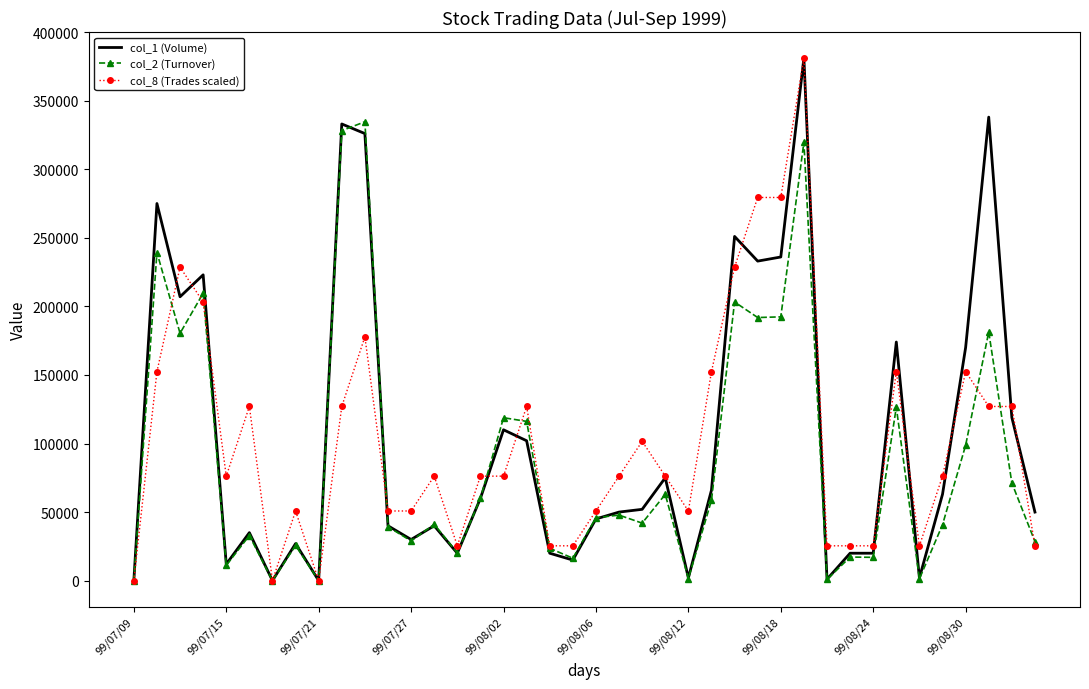

What is the greatest value displayed?

381000